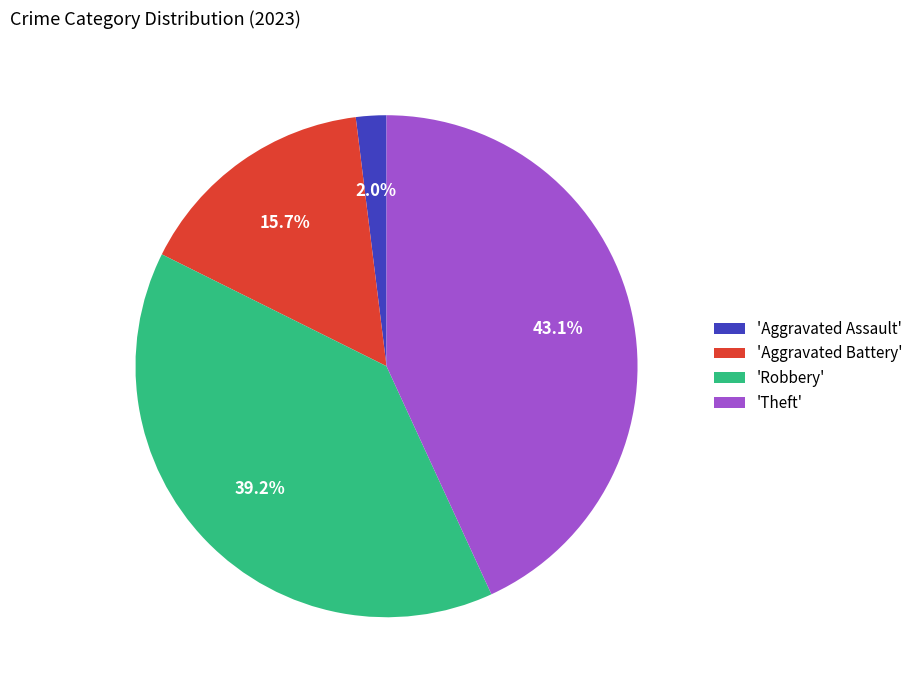

Which has a higher value, 'Aggravated Assault' or 'Theft'?

'Theft'